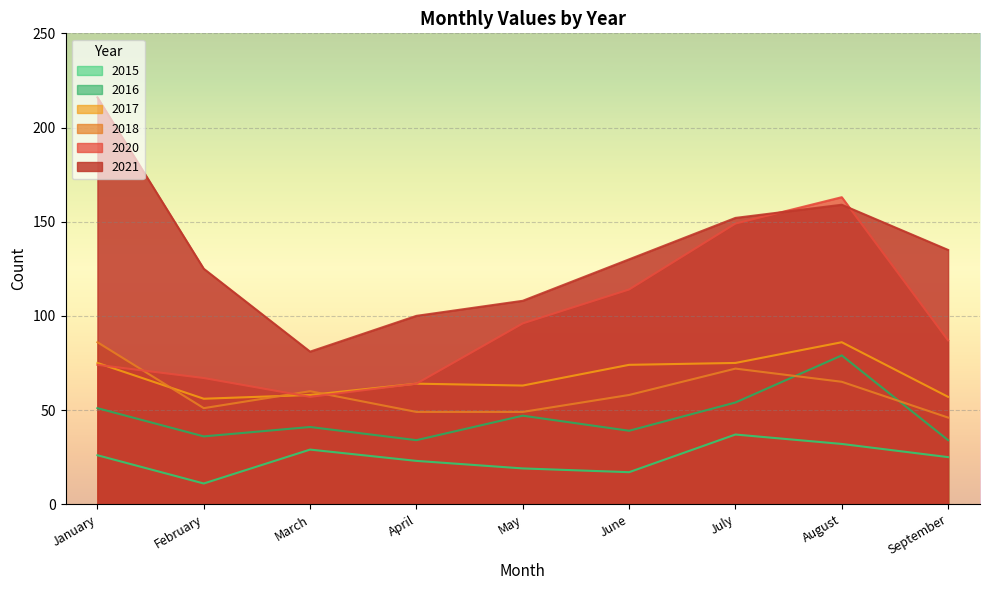

What is the sum of all 2015 values?

219